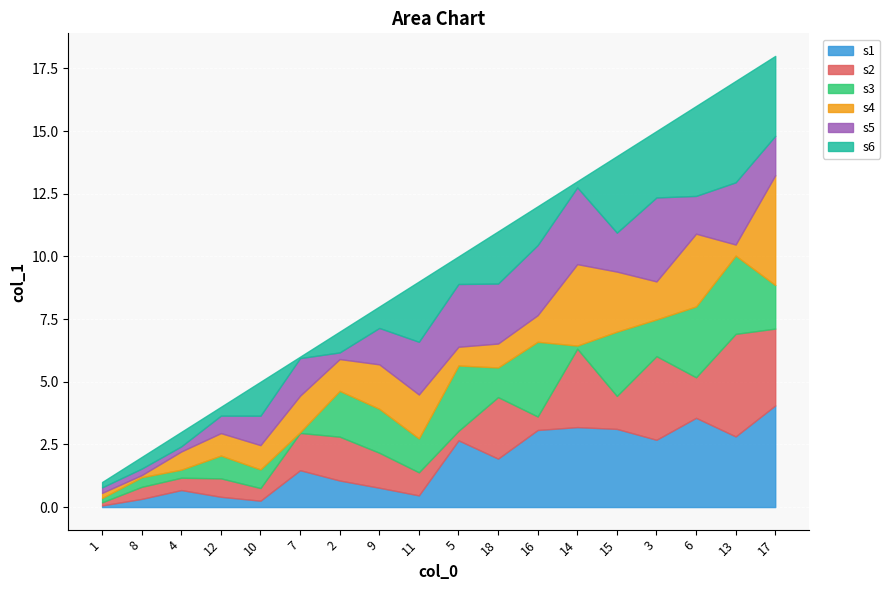

What is the label of the 5th point from the right?

15